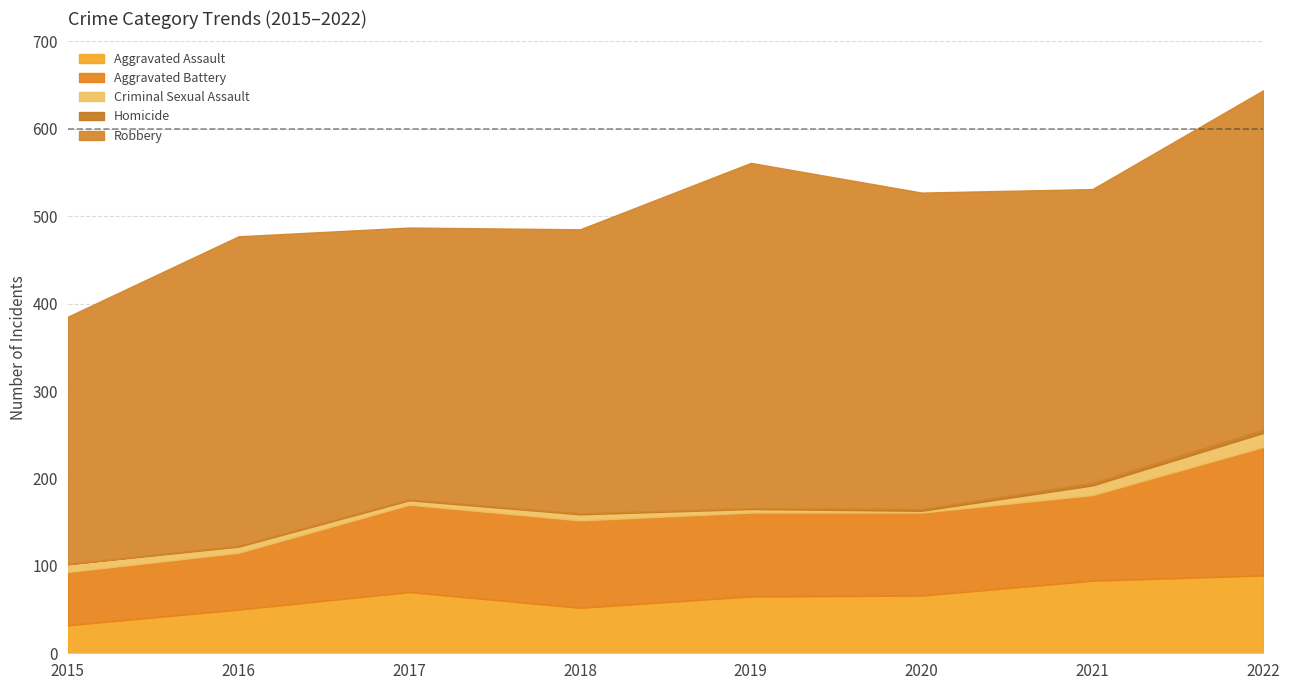

Reading left to right, extract all data points from this chart.

Aggravated Assault: 2015=32	2016=50	2017=70	2018=52	2019=65	2020=66	2021=83	2022=89
Aggravated Battery: 2015=61	2016=65	2017=100	2018=100	2019=96	2020=95	2021=98	2022=147
Criminal Sexual Assault: 2015=9	2016=7	2017=5	2018=7	2019=4	2020=2	2021=11	2022=16
Homicide: 2015=0	2016=1	2017=1	2018=1	2019=1	2020=2	2021=3	2022=4
Robbery: 2015=283	2016=354	2017=311	2018=325	2019=395	2020=362	2021=336	2022=388